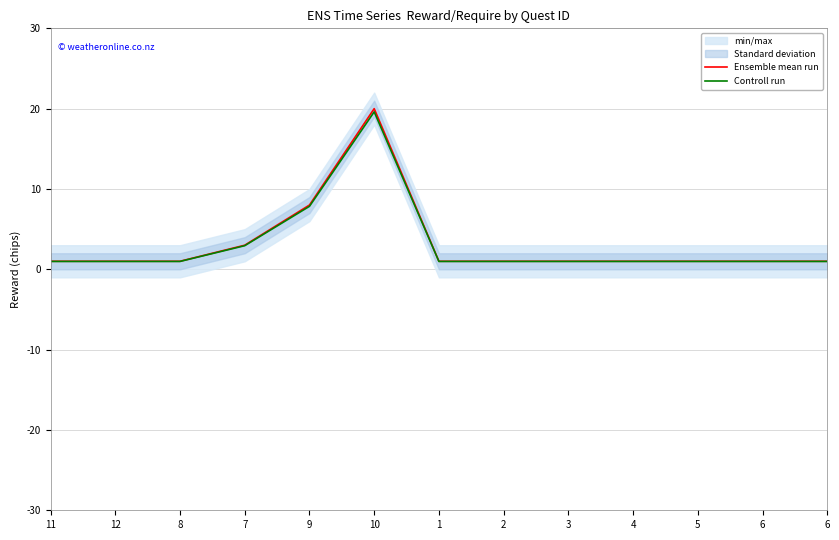

What is the average value of the Controll run series?

3.1